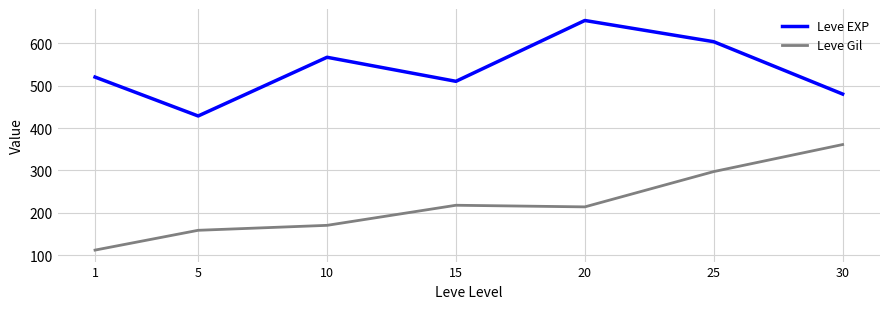

List the series in order of their peak value, highest first.

Leve EXP, Leve Gil